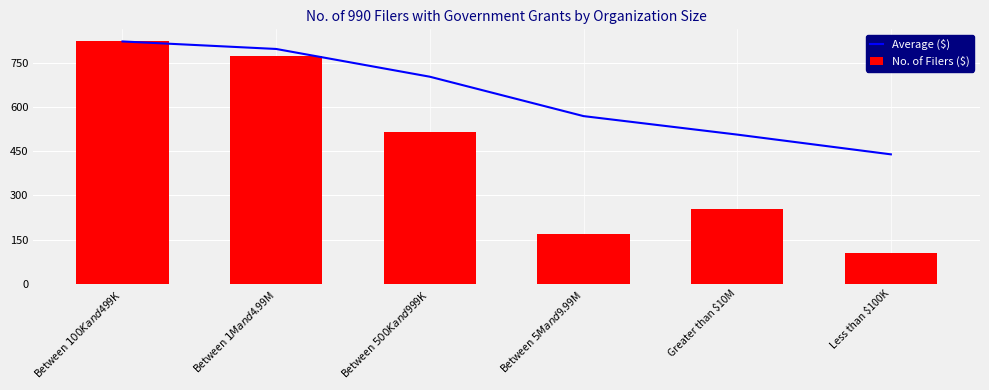

What is the label of the 1st bar from the left?

Between $100K and $499K